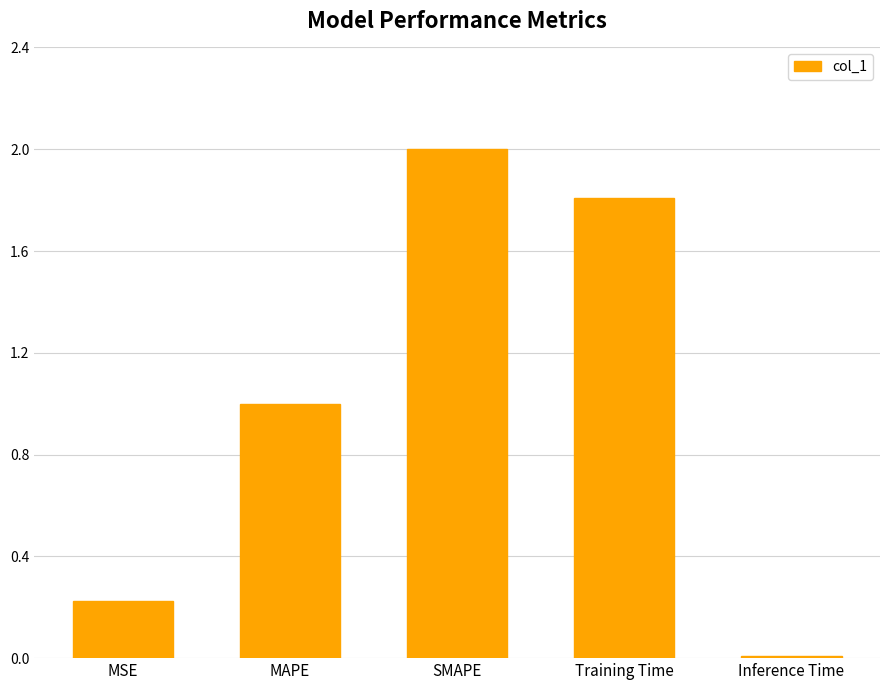

Which label corresponds to the largest value in the chart?

SMAPE